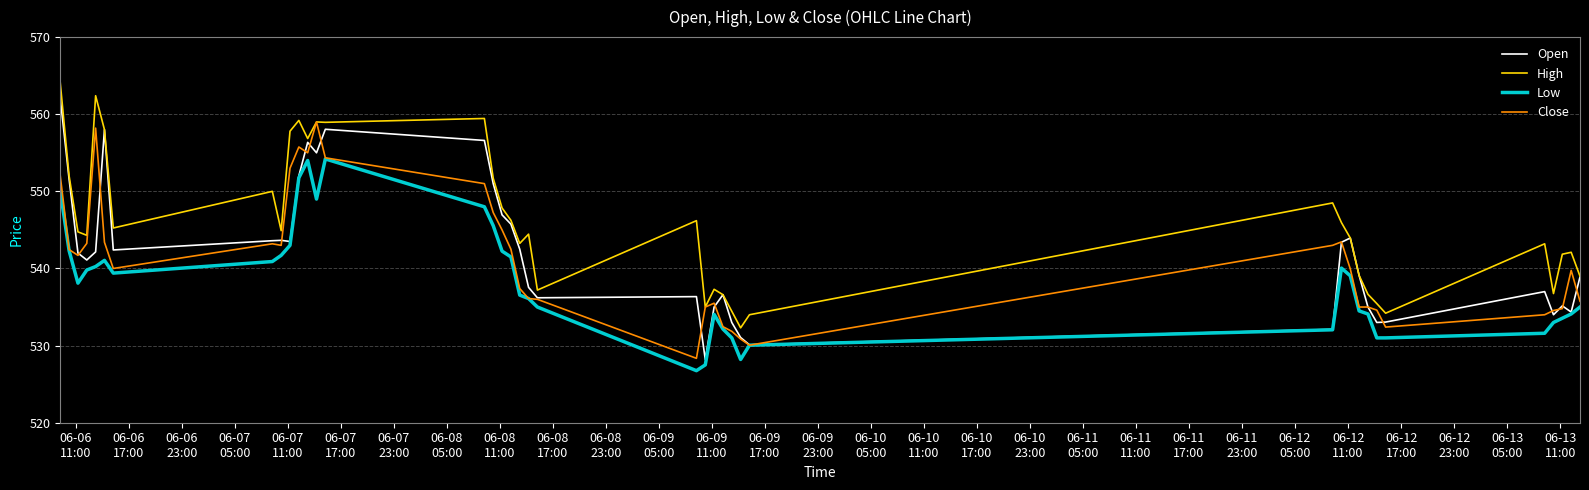

What is the minimum value for Open?

528.2